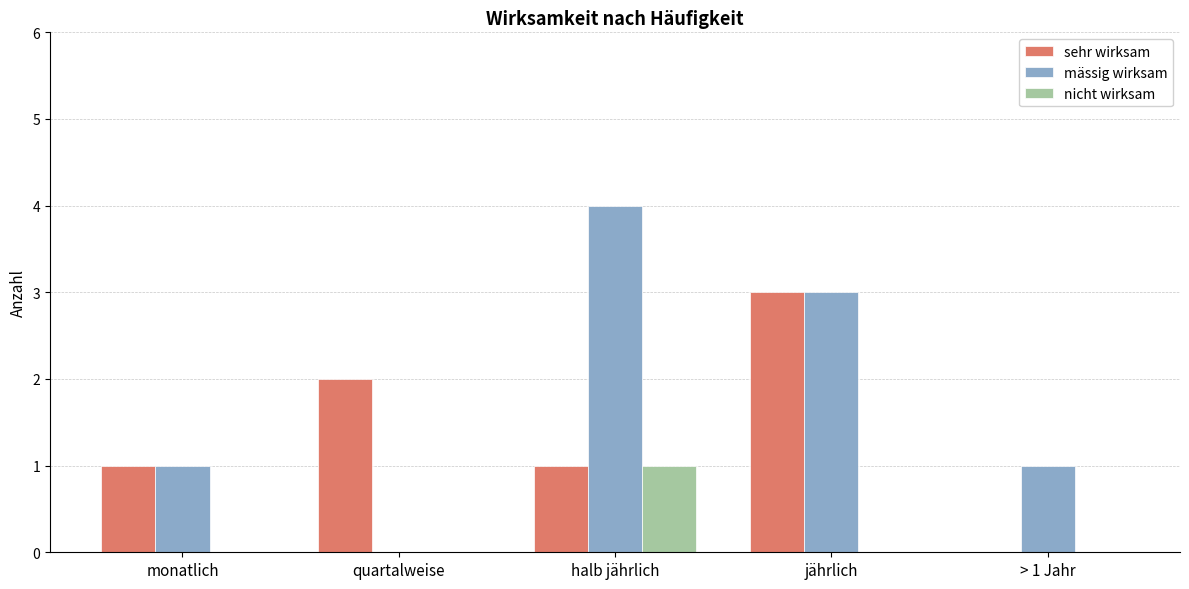

What is the highest value of the nicht wirksam series?

1